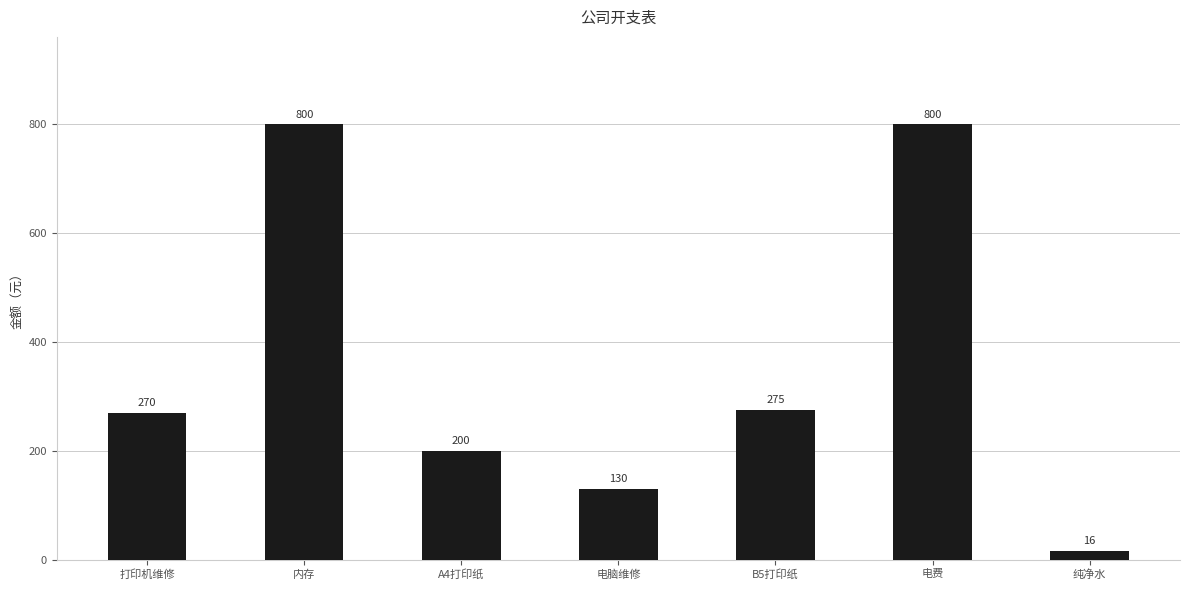

What is the label of the 6th bar from the left?

电费